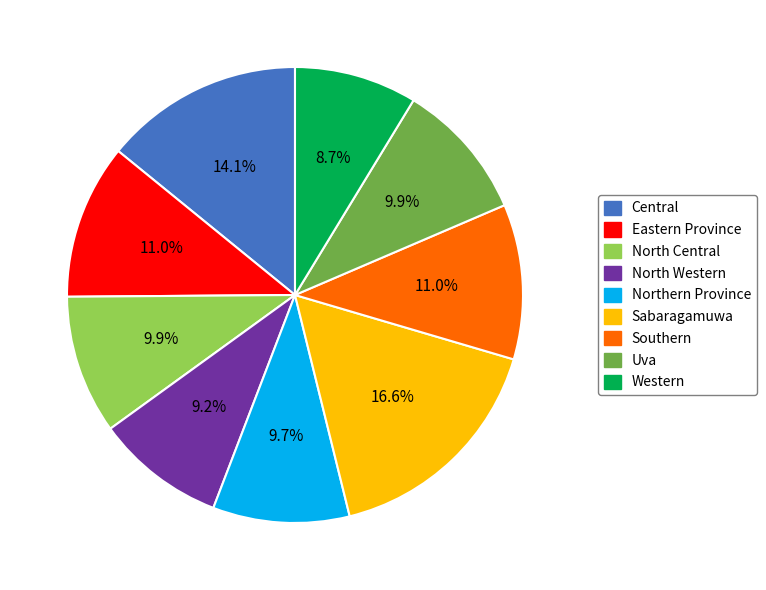

To the nearest percent, what percentage of the pie is Eastern Province?

11%